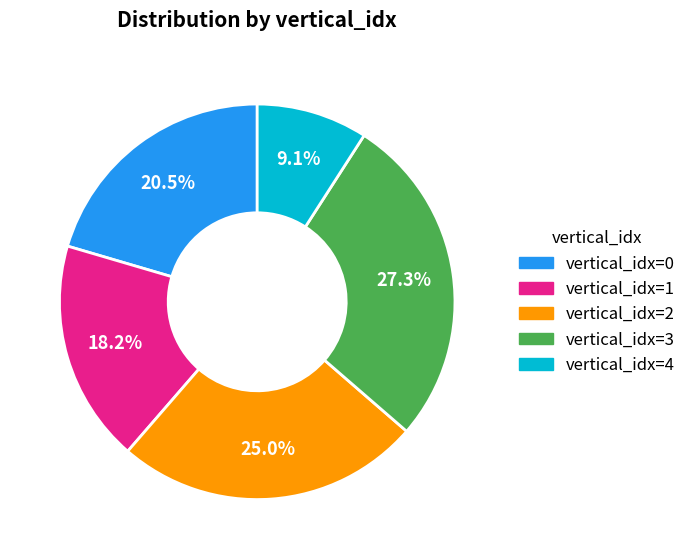

Is vertical_idx=2 the majority of the pie?

No